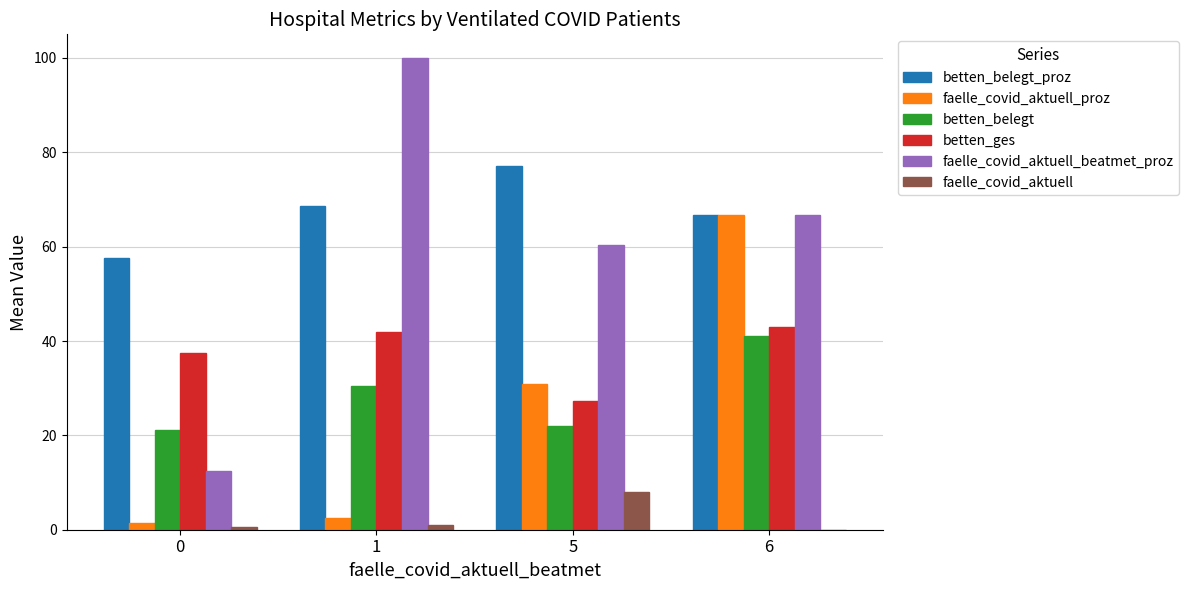

Which series has the largest total across all categories?

betten_belegt_proz